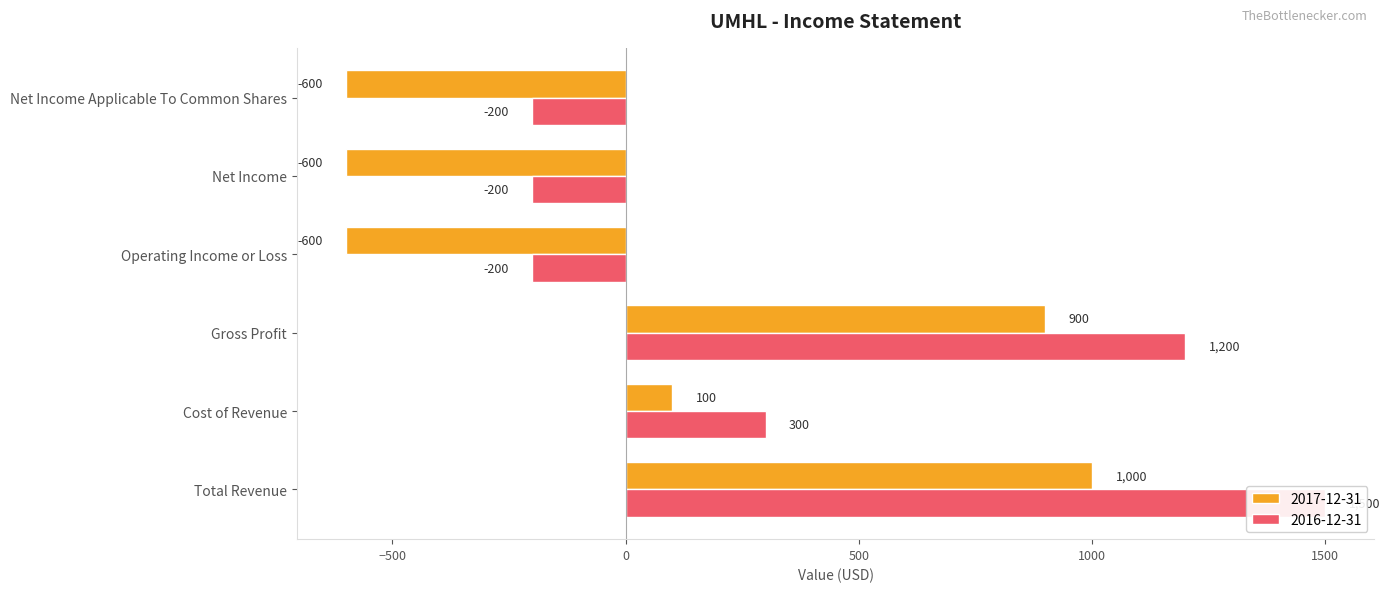

What is the maximum value for 2016-12-31?

1500